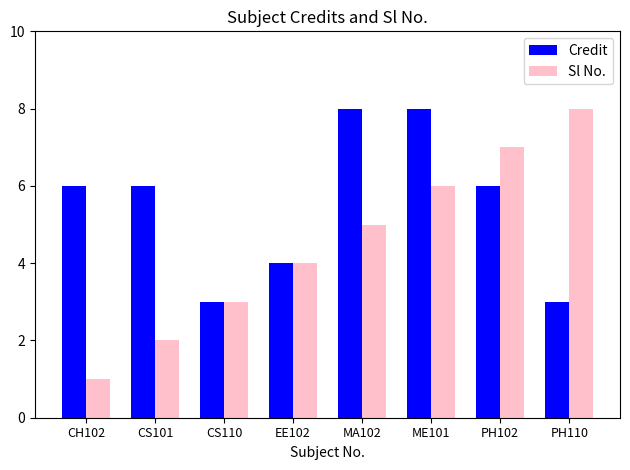

What is the label of the 3rd bar from the left?

CS110